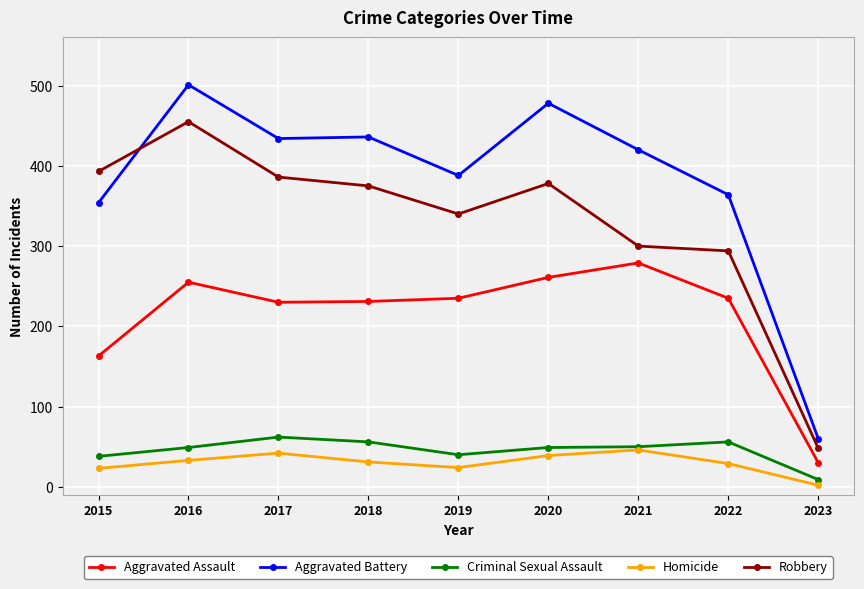

Which category has the lowest value in the Criminal Sexual Assault series?

2023